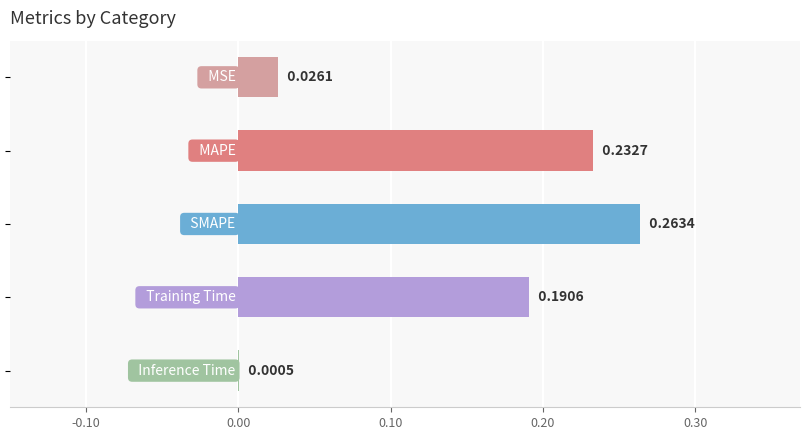

What is the sum of all values?

0.7